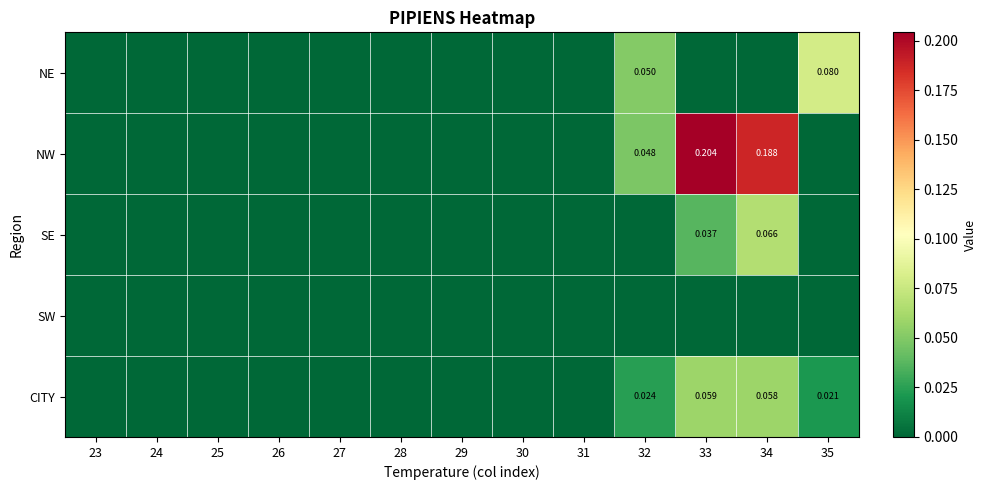

Is the value of CITY at 28 greater than the value of NE at 29?

No